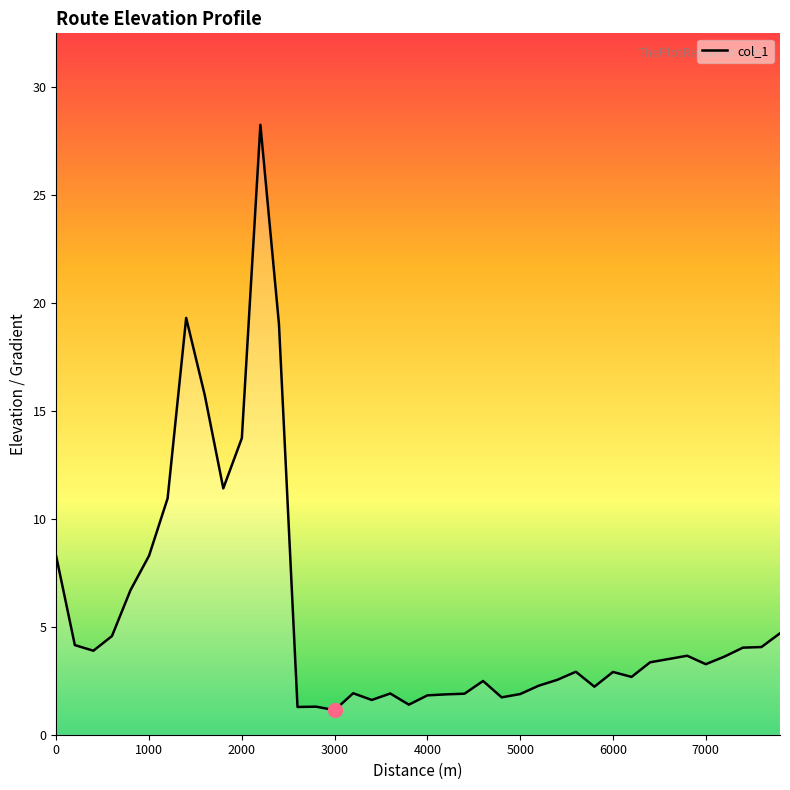

What is the difference between the maximum and minimum values?

27.1